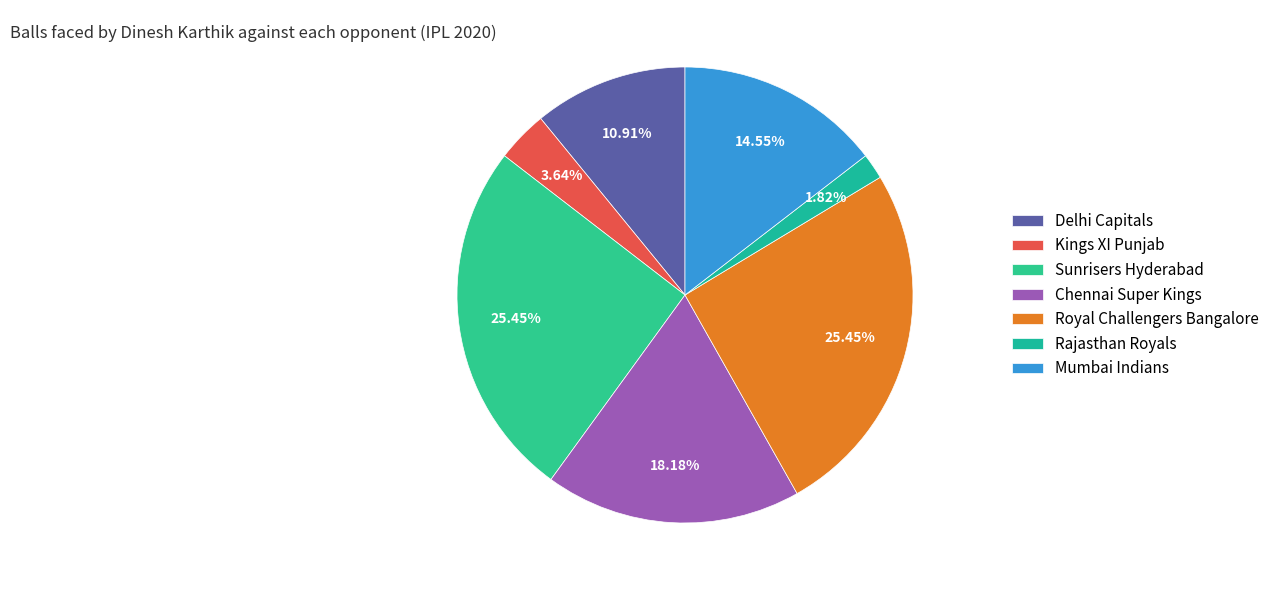

True or false: Rajasthan Royals accounts for 15% of the total.

False